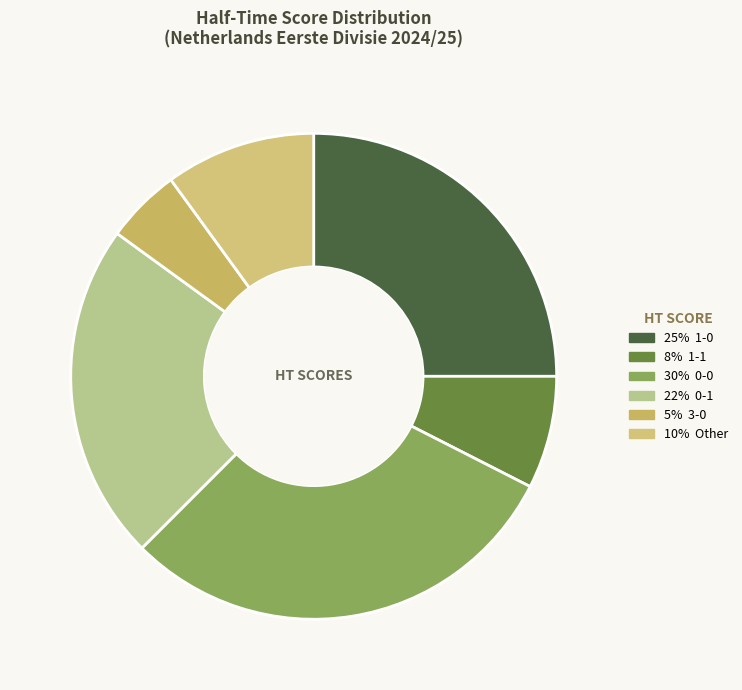

Count the number of slices in the pie.

6